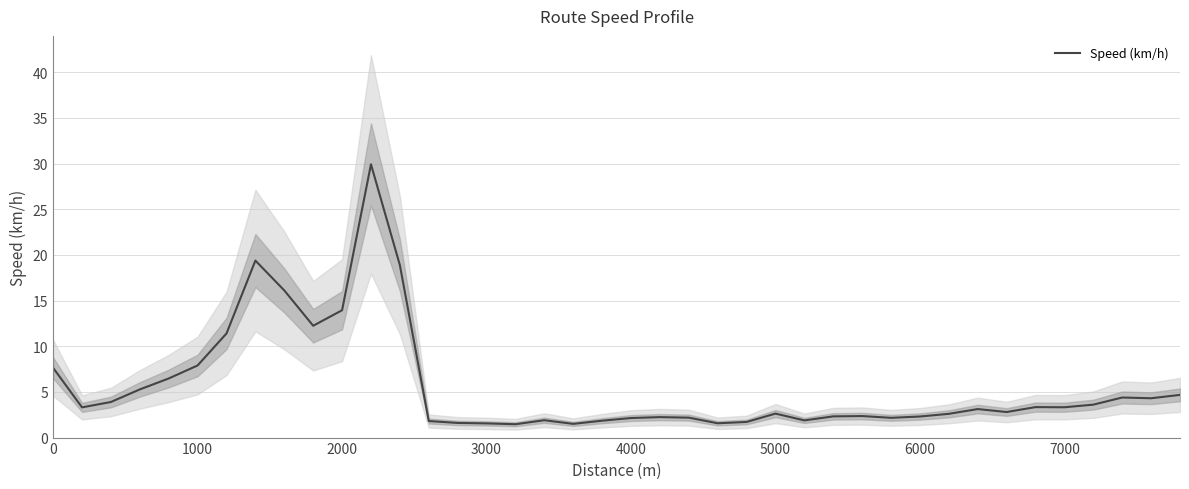

True or false: the data shows 2.7 at 17.

False